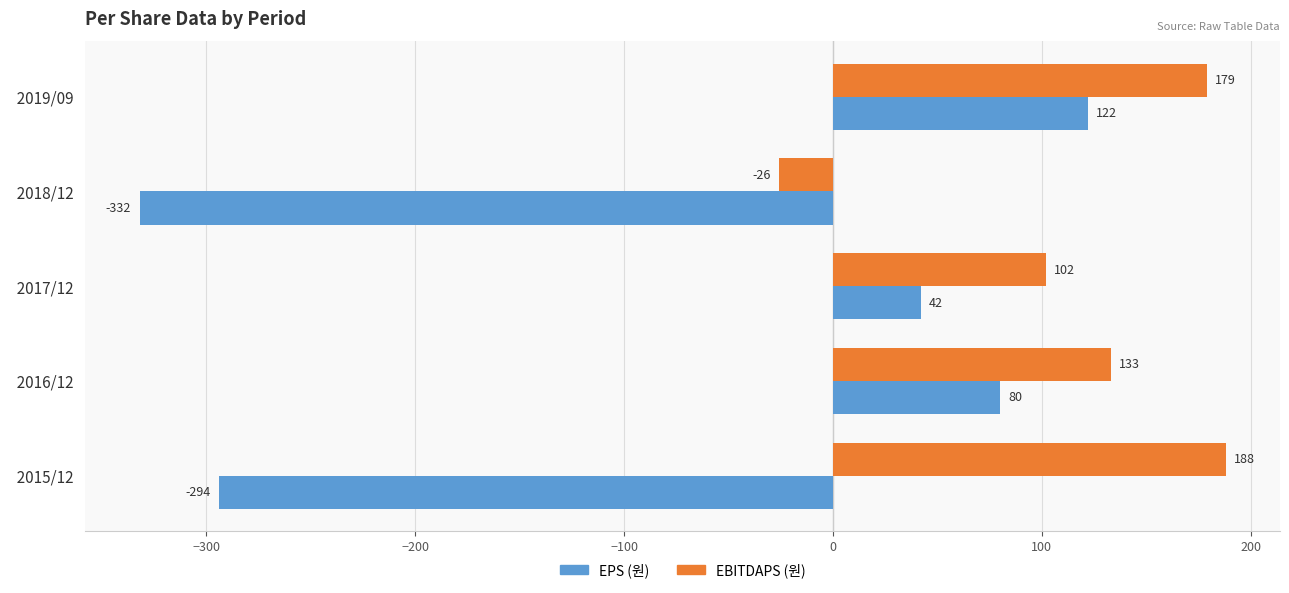

Which category has the highest value across all series?

  2015/12  